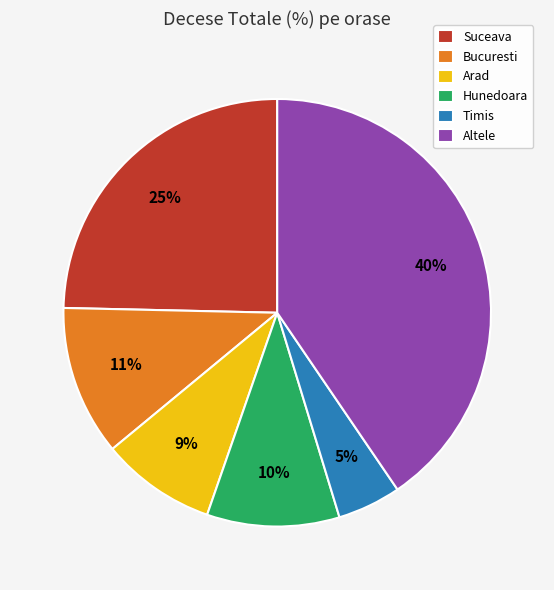

Approximately how many times larger is the value at Altele compared to Suceava?

1.6